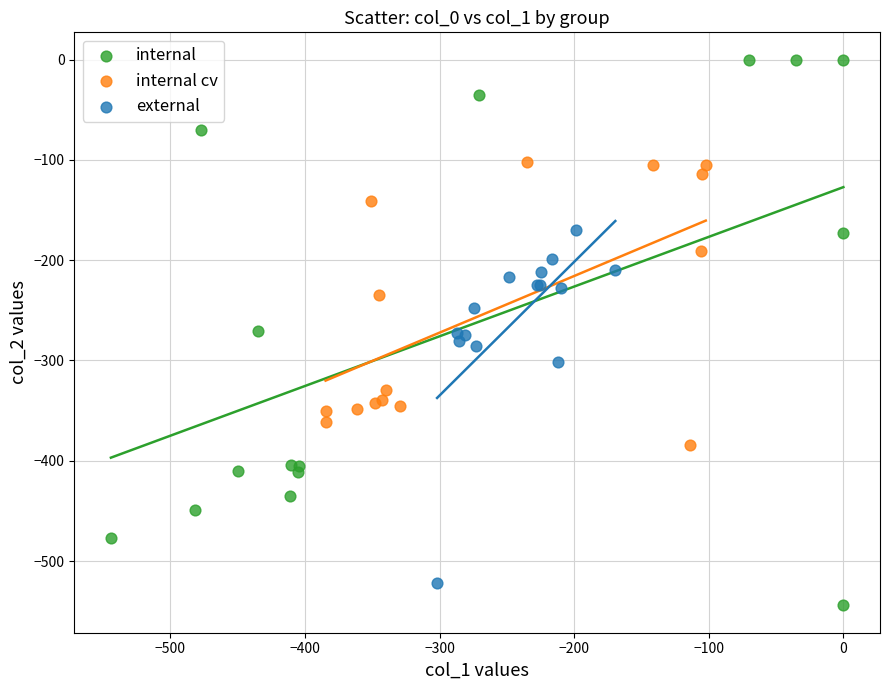

Which series contains the highest Y value?

internal